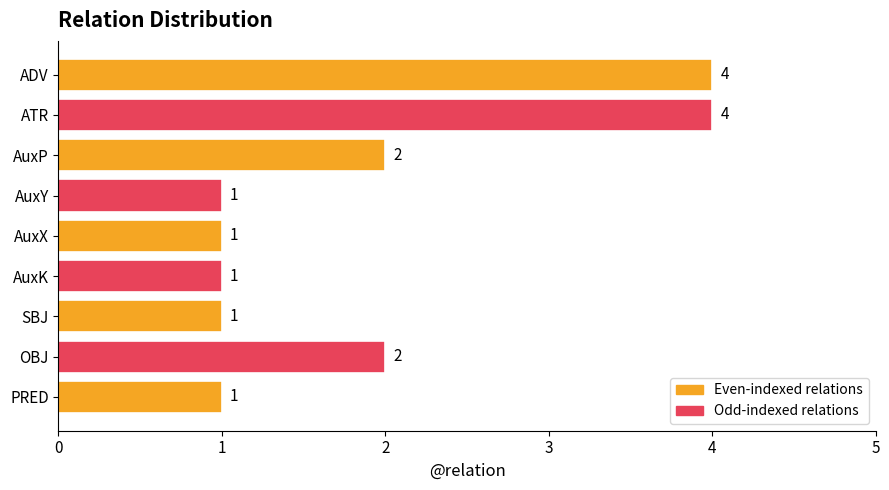

The chart shows a value of 1 at AuxP. True or false?

False